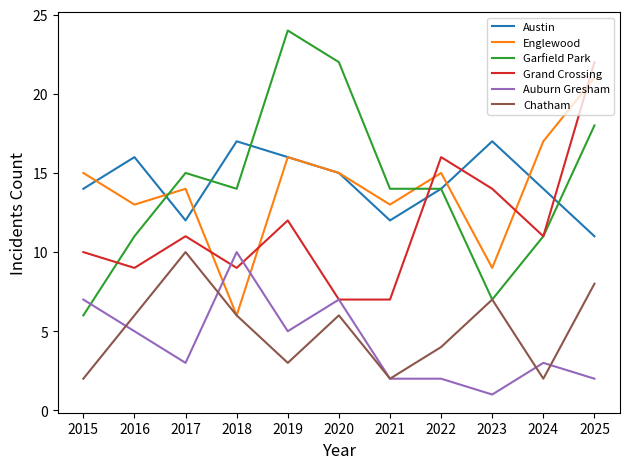

What is the greatest value displayed?

24